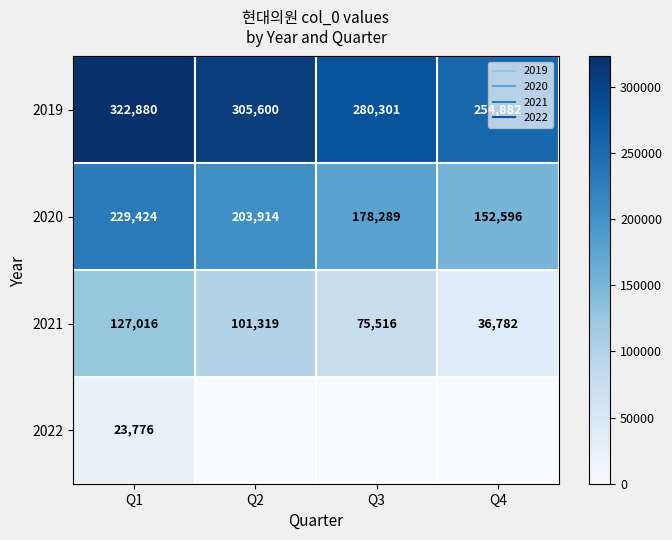

How many categories are shown in the chart?

4